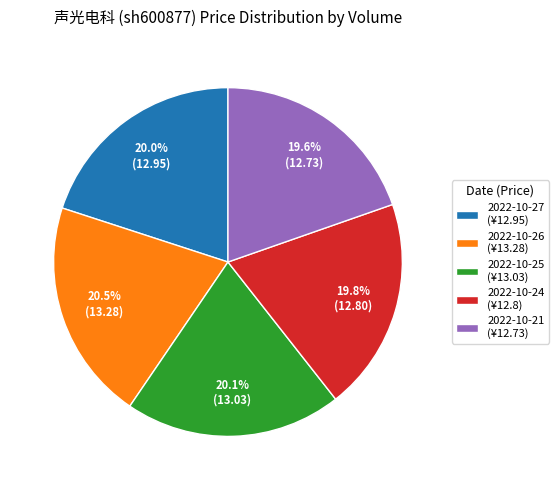

Is there any slice that represents more than half of the pie?

No